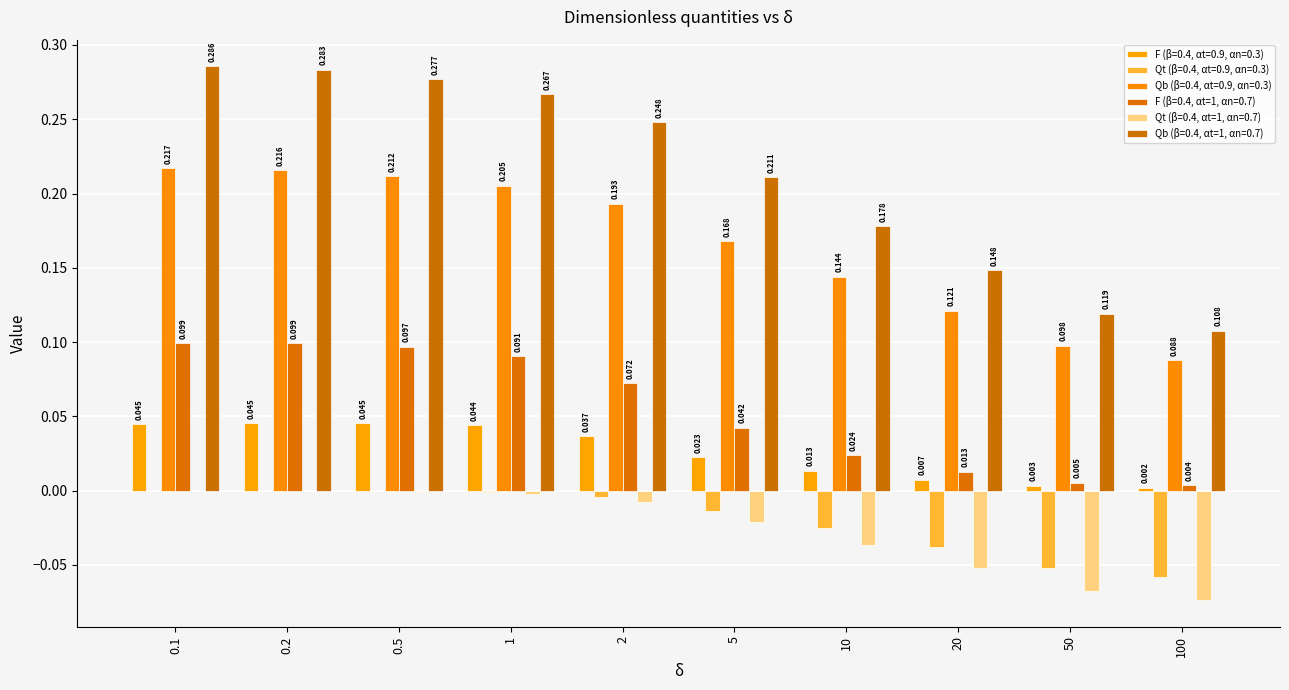

What are all the series names shown in the legend?

F (β=0.4, αt=0.9, αn=0.3), Qt (β=0.4, αt=0.9, αn=0.3), Qb (β=0.4, αt=0.9, αn=0.3), F (β=0.4, αt=1, αn=0.7), Qt (β=0.4, αt=1, αn=0.7), Qb (β=0.4, αt=1, αn=0.7)